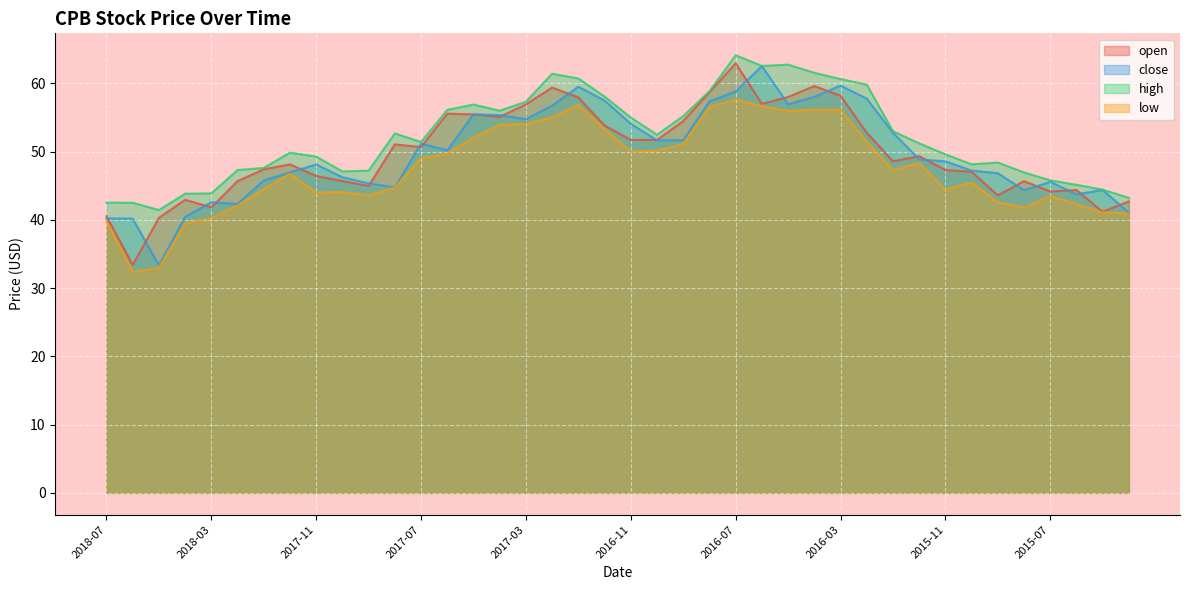

What is the maximum value shown in the chart?

64.1